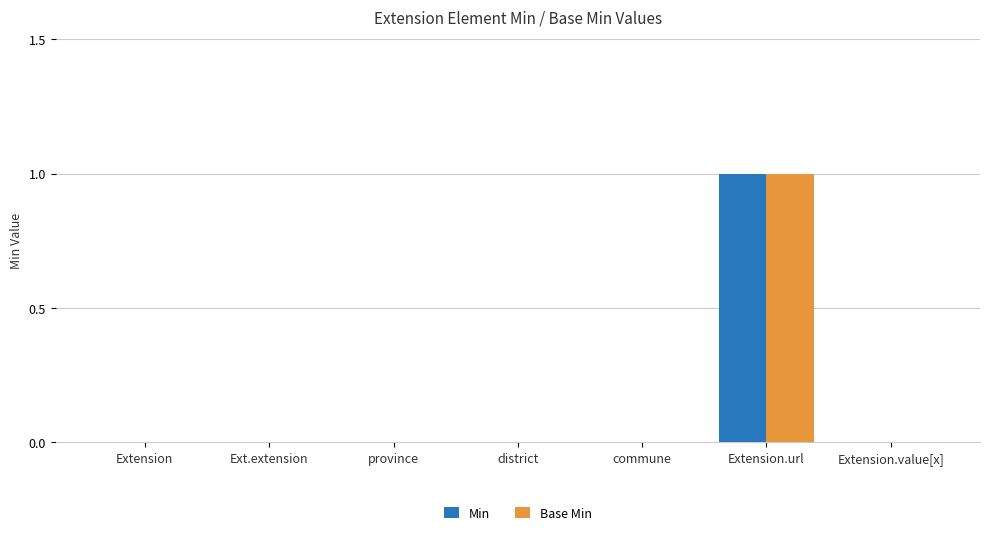

At which category is the sum across all series the highest?

Extension.url